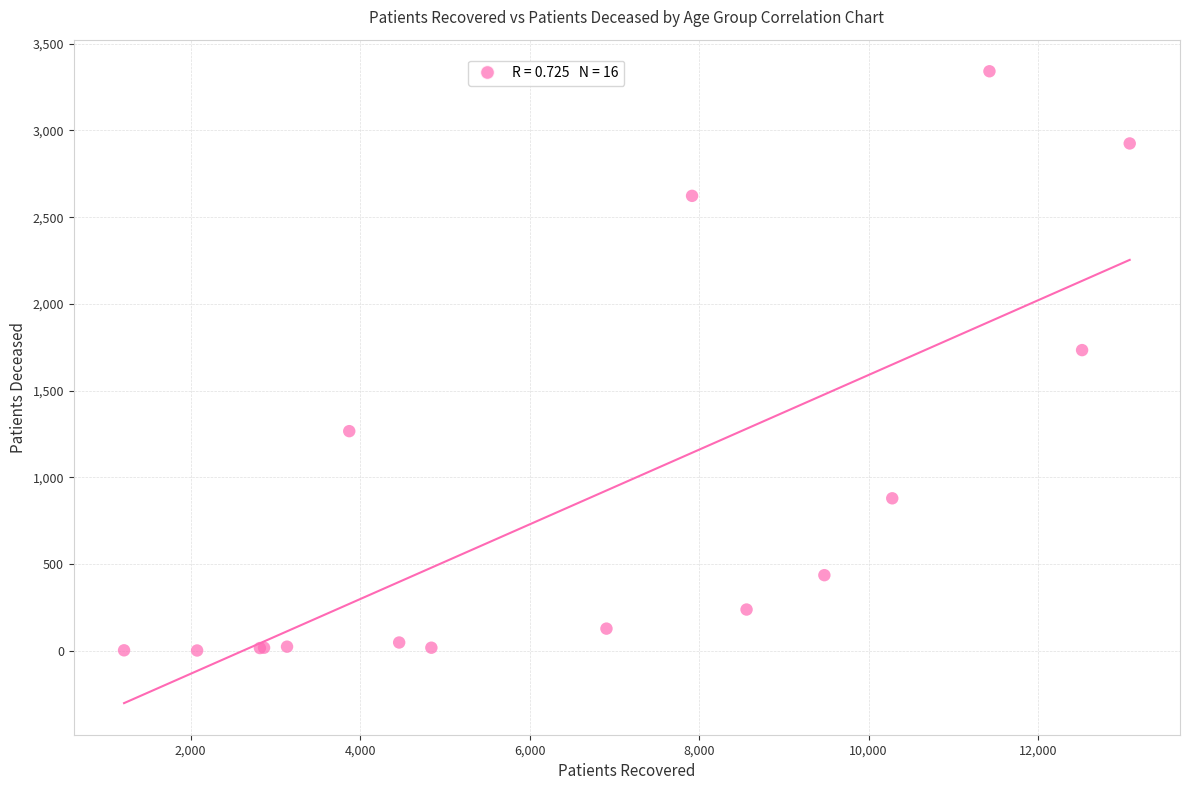

What Y value in the scatter plot is closest to 1672?

1734